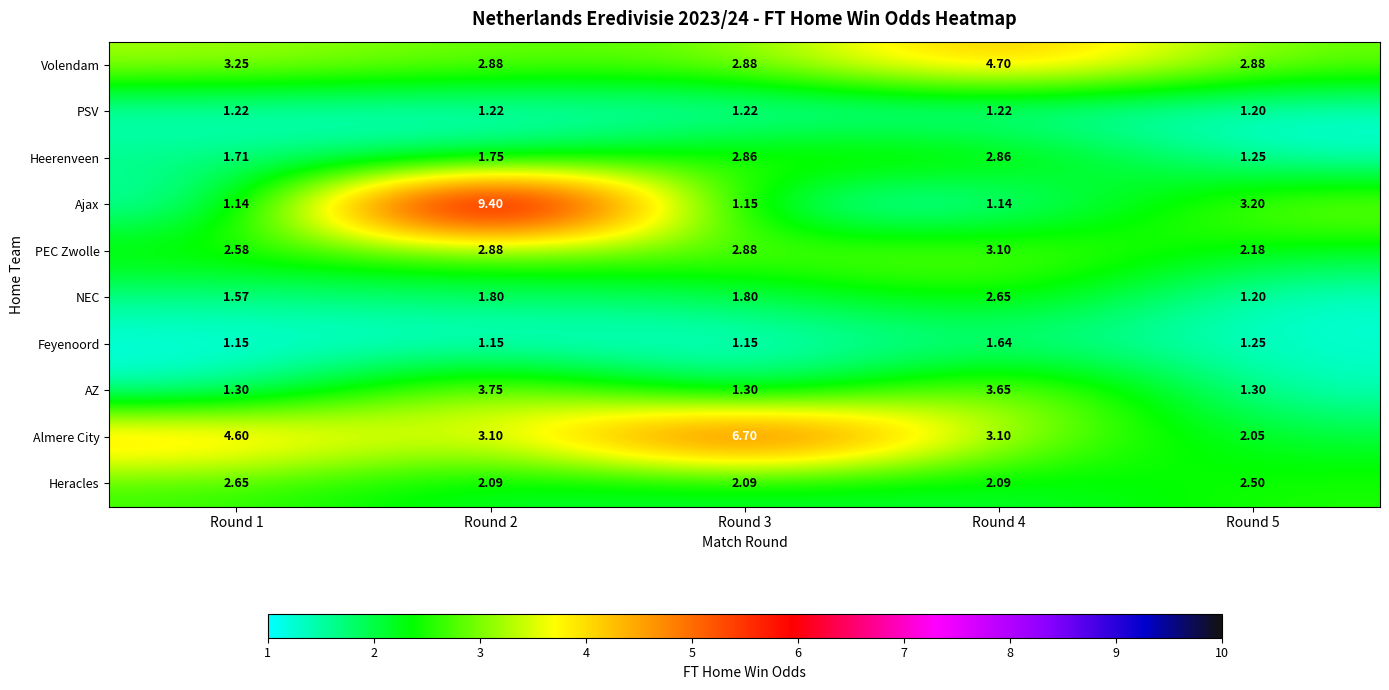

Which series has the largest range (max minus min)?

Ajax